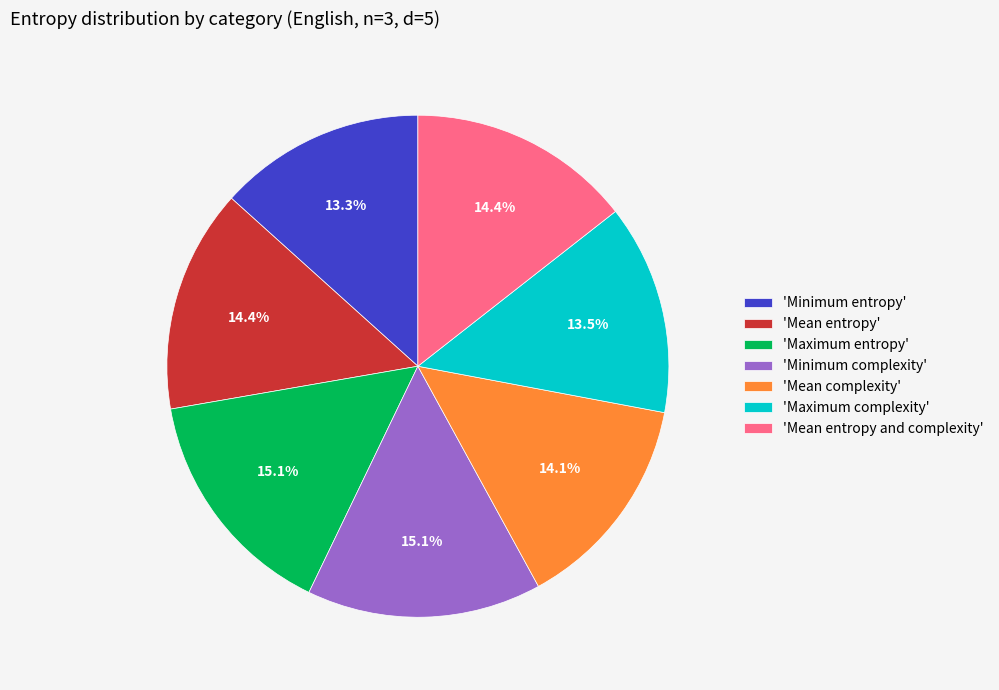

Is 'Mean entropy and complexity' the majority of the pie?

No